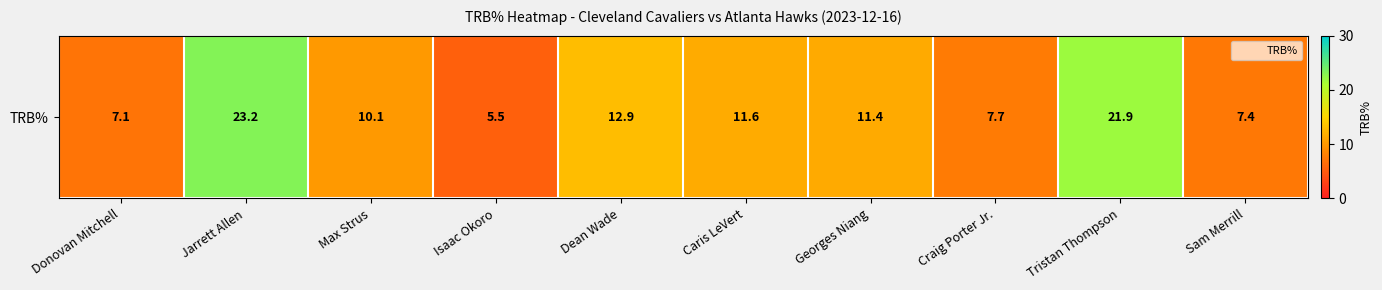

List the labels in order of value, smallest first.

Isaac Okoro, Donovan Mitchell, Sam Merrill, Craig Porter Jr., Max Strus, Georges Niang, Caris LeVert, Dean Wade, Tristan Thompson, Jarrett Allen